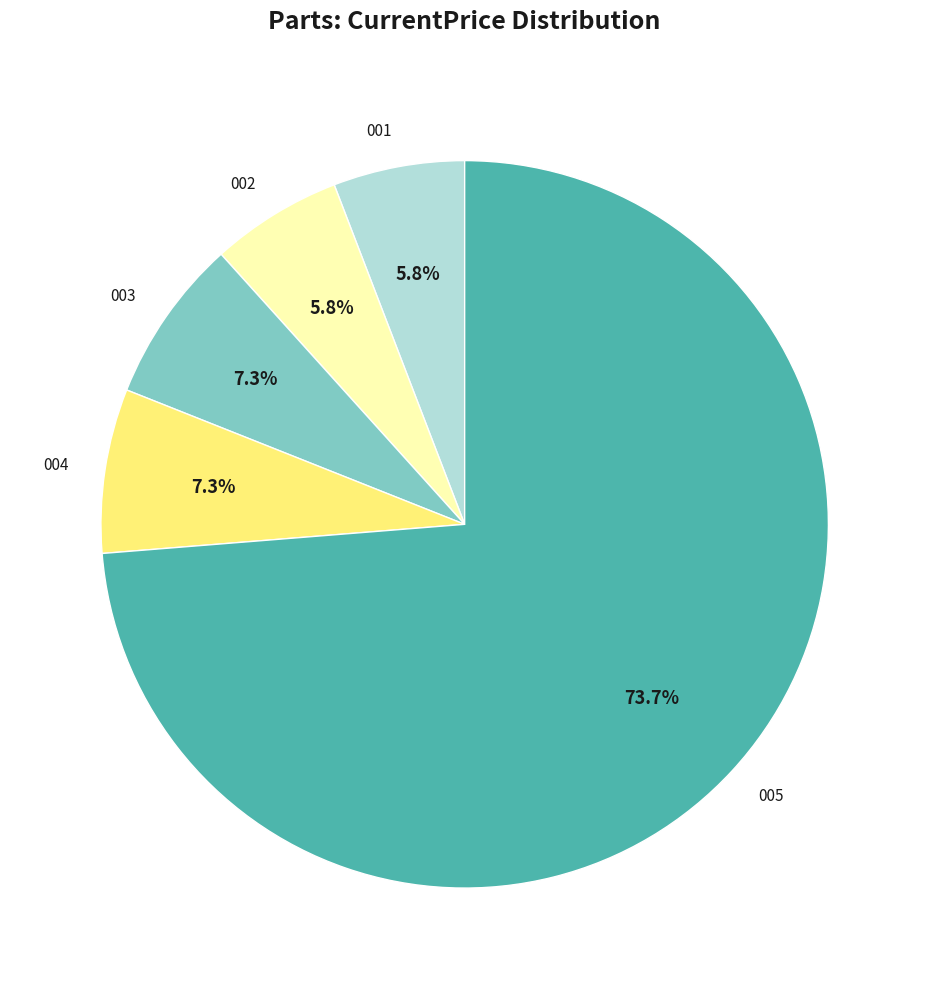

What percentage is NOT represented by 003?

92.7%